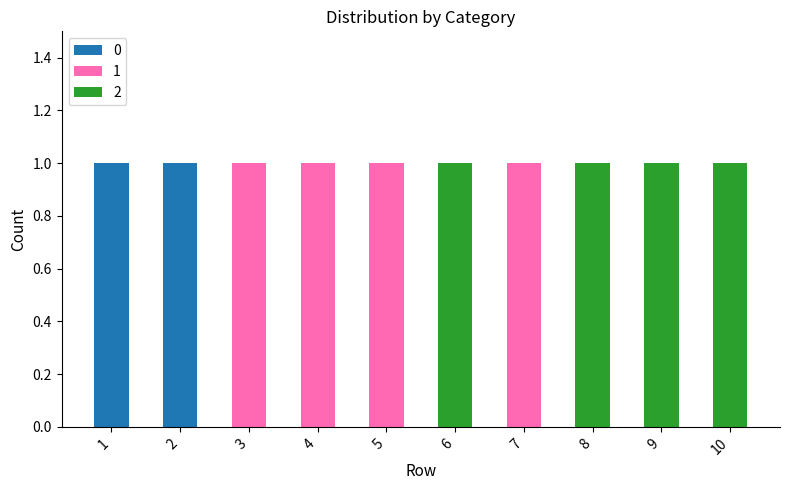

Reading left to right, what are the values for 0?

1=1	2=1	3=0	4=0	5=0	6=0	7=0	8=0	9=0	10=0